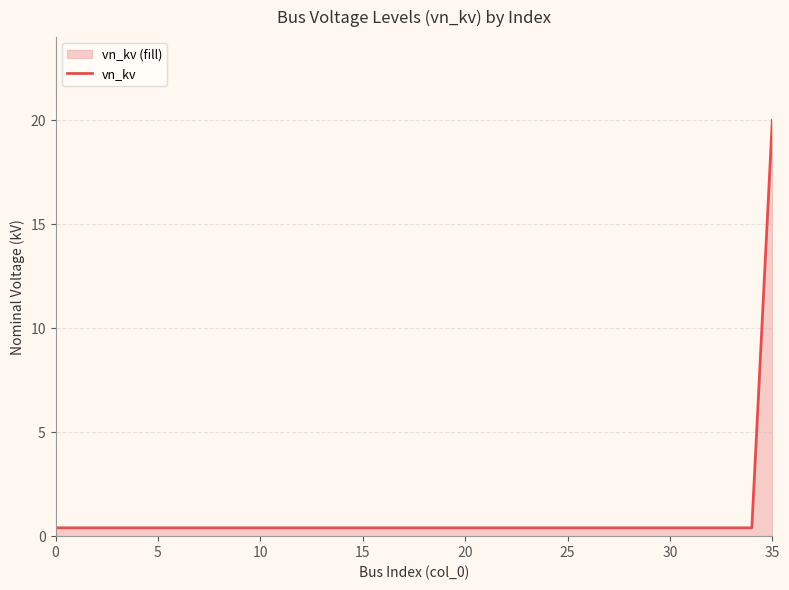

The chart shows a value of 0.4 at 19. True or false?

True